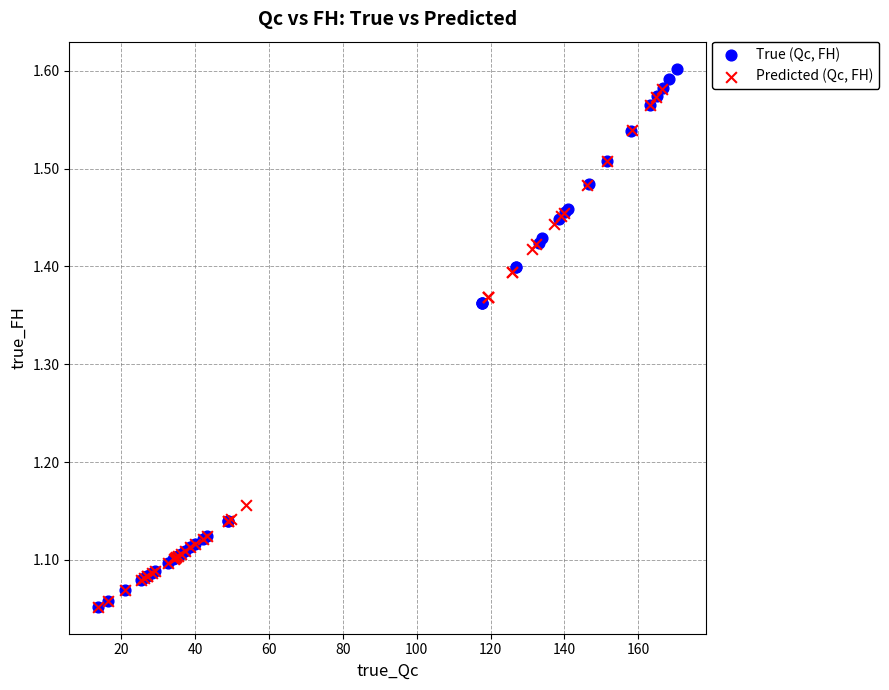

Which series has the largest Y range (max minus min)?

True (Qc, FH)